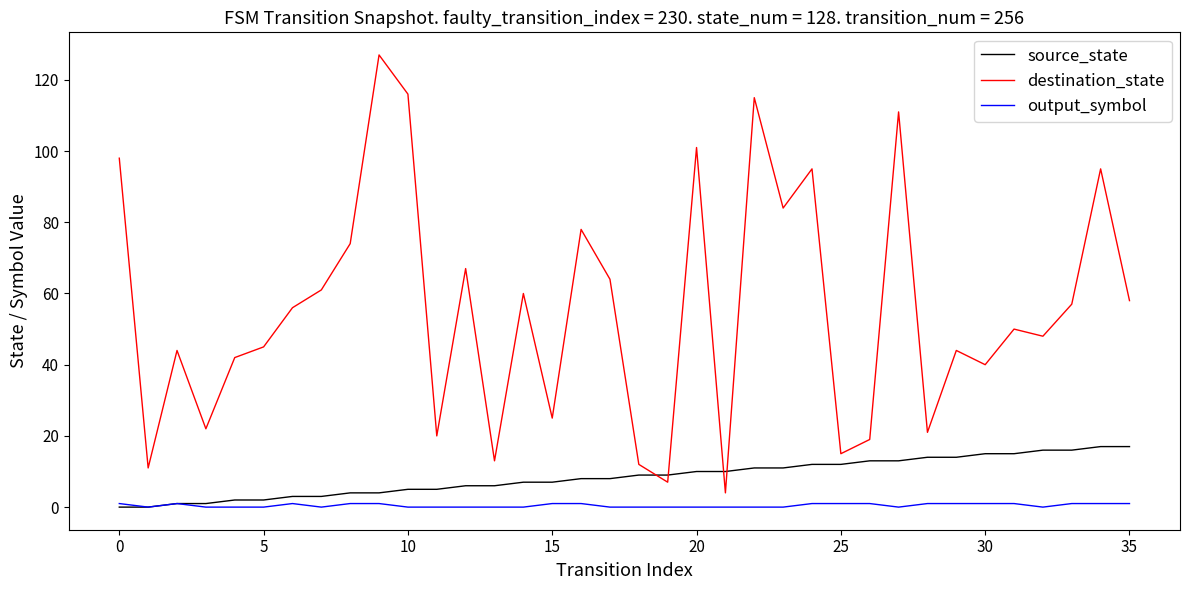

True or false: destination_state and output_symbol cross at least once.

False